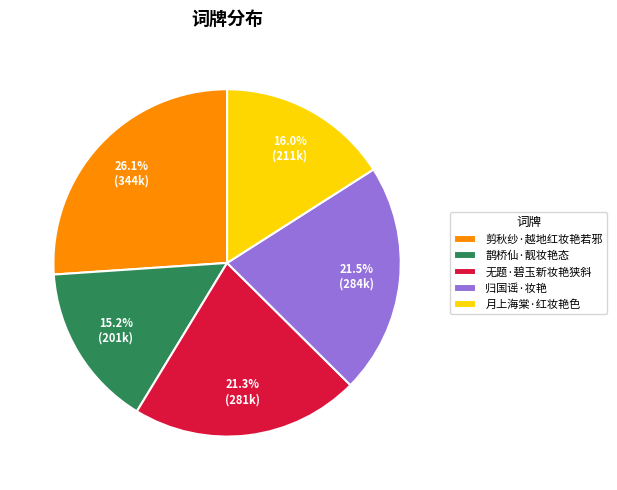

What is the total percentage of 月上海棠·红妆艳色 and 鹊桥仙·靓妆艳态?

31.2%